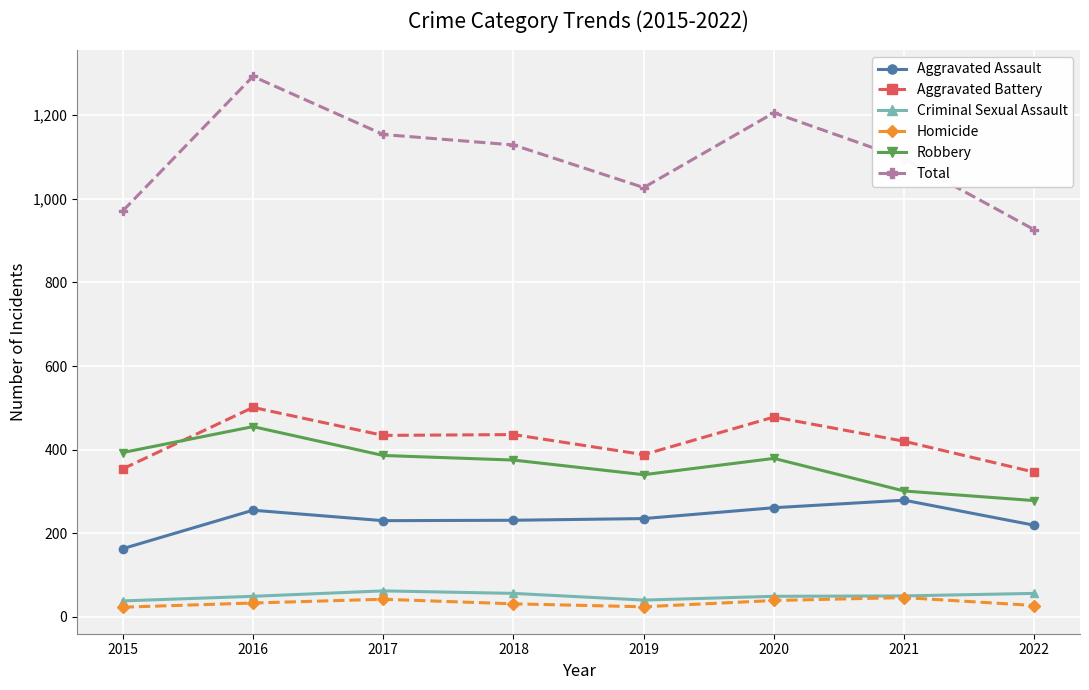

What is the difference between the Total values at 2016 and 2018?

164